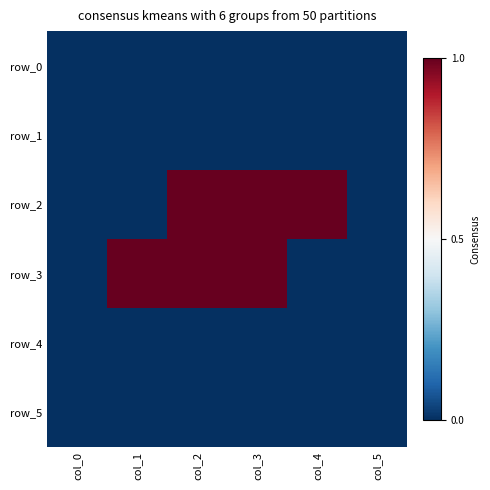

Which series changed the most between col_4 and col_5?

row_2